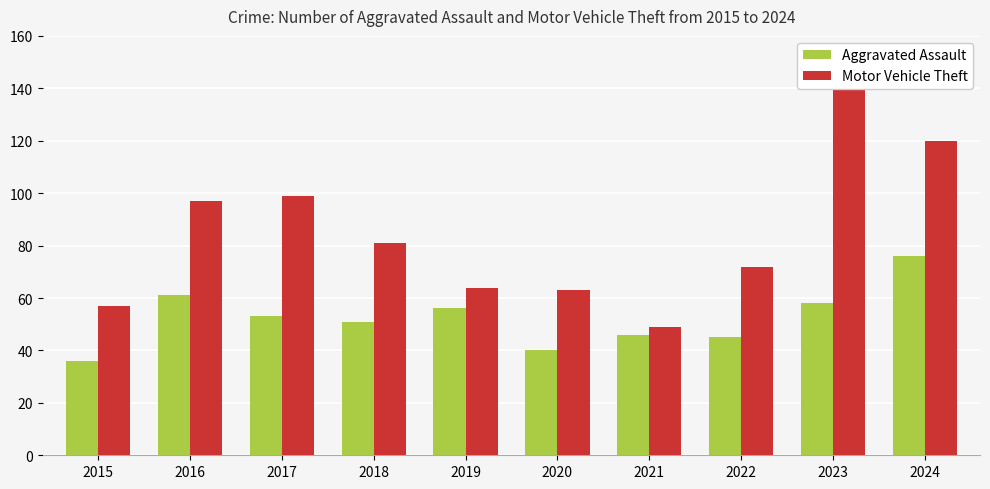

How many values in the Aggravated Assault series are below 53?

5